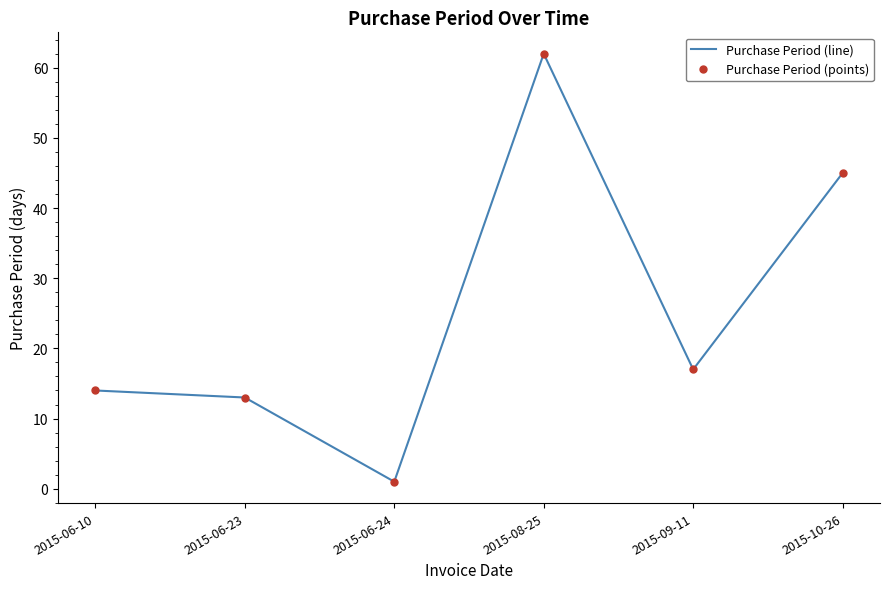

At which label is Purchase Period (line) closest to 31?

2015-09-11